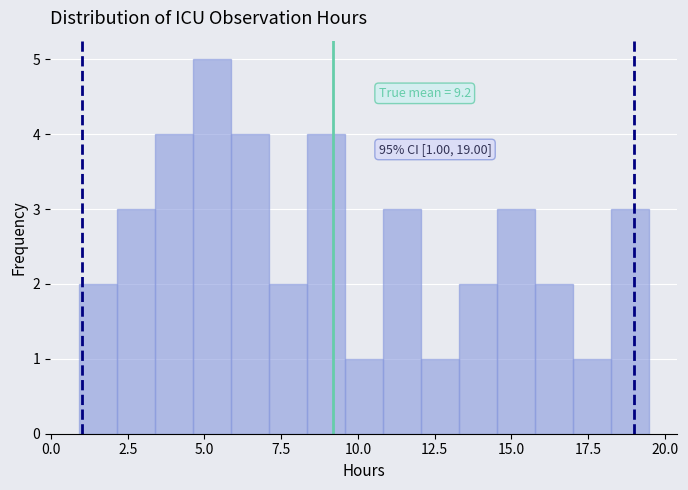

Around what value on the x-axis is the tallest bar? Give the approximate position of its centre, as read against the axis.

5.0